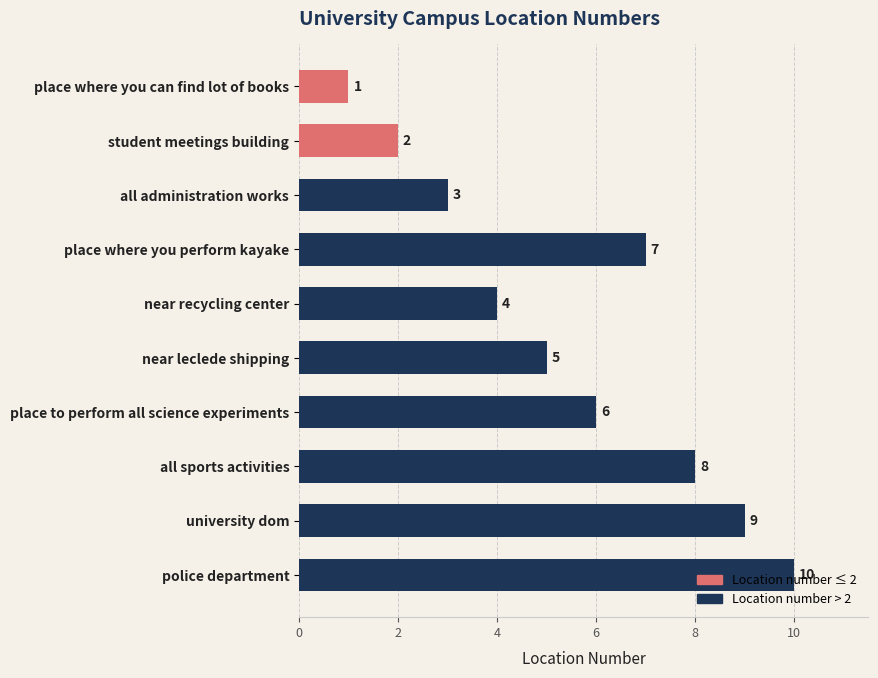

List the labels in order of value, smallest first.

place where you can find lot of books, student meetings building, all administration works, near recycling center, near leclede shipping, place to perform all science experiments, place where you perform kayake, all sports activities, university dom, police department